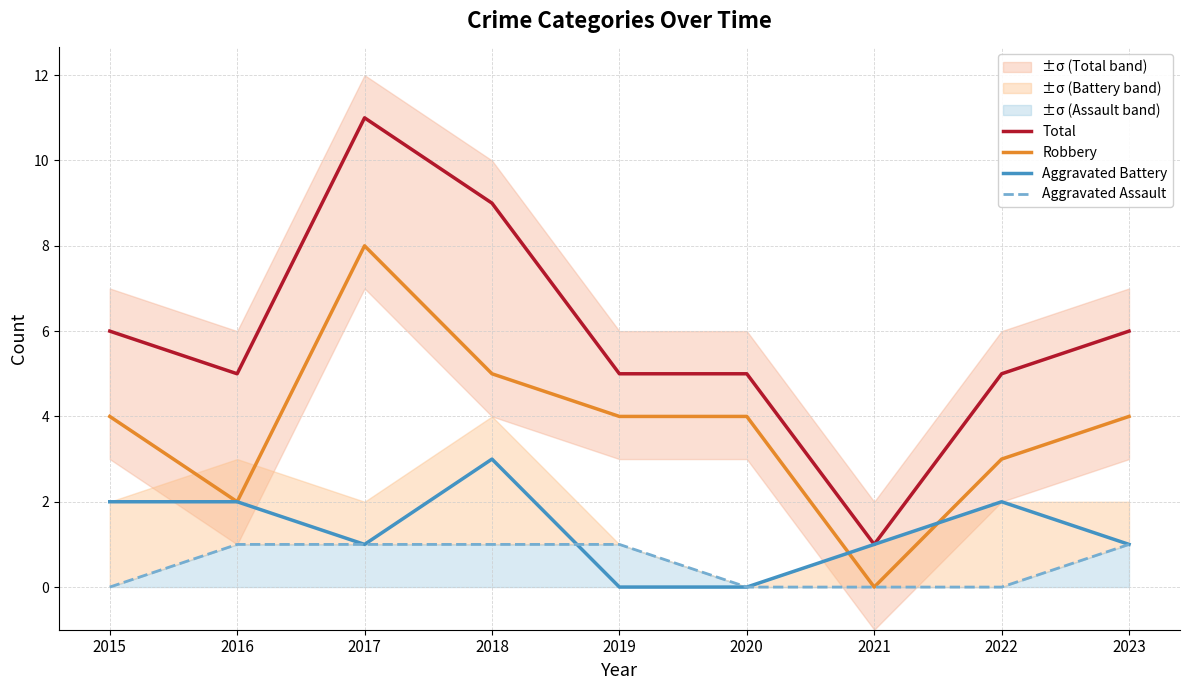

At which label does Total first exceed 5?

2015